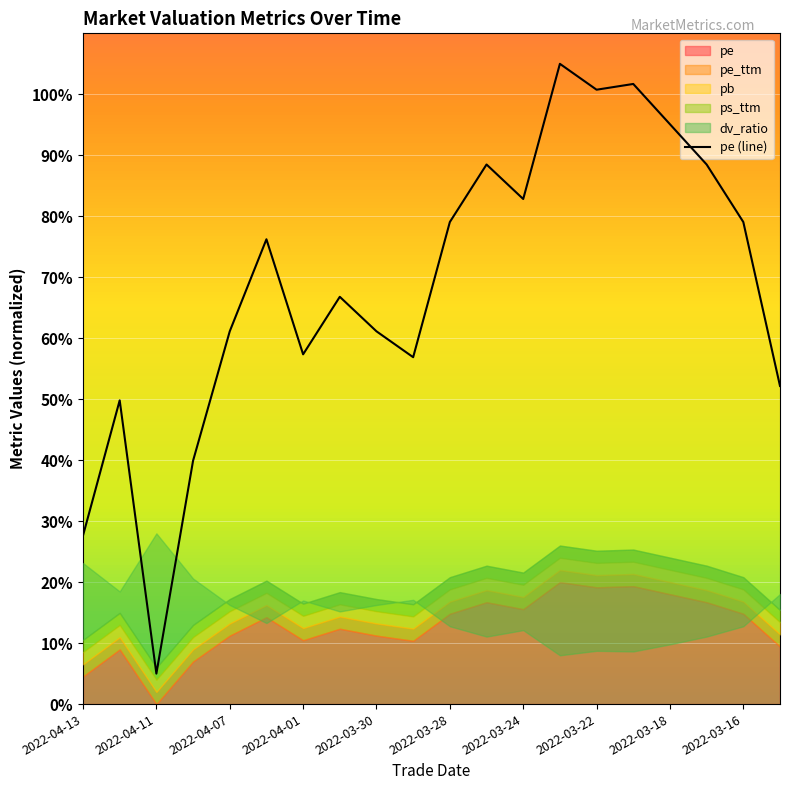

Which category has the lowest value in the pe (line) series?

2022-04-11